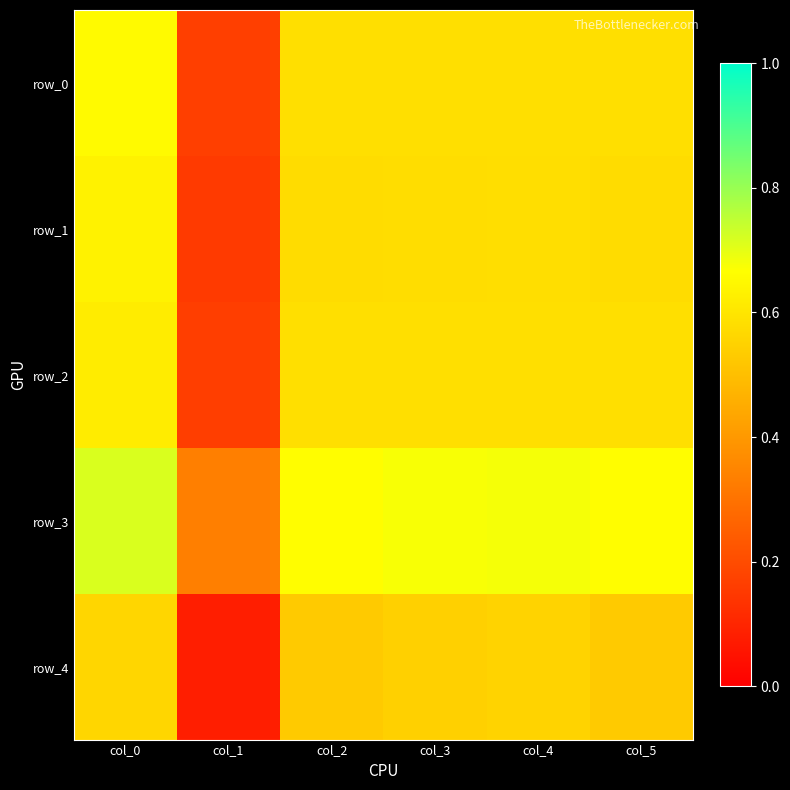

Which category has the lowest value in the row_3 series?

col_1